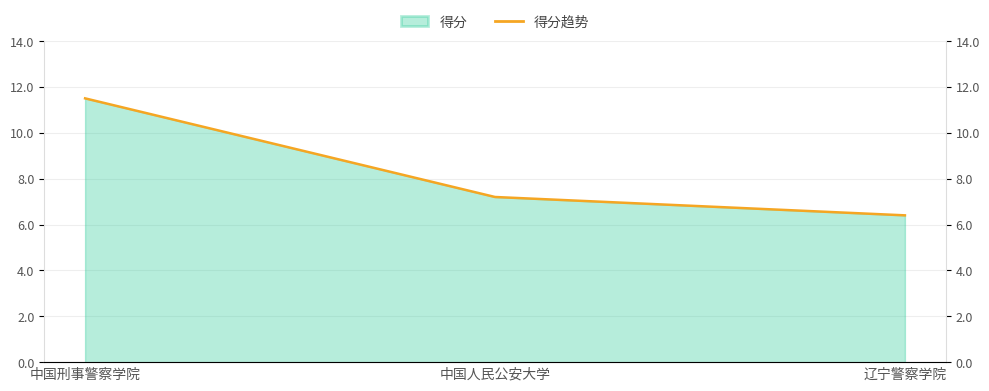

List the labels in order of value, smallest first.

辽宁警察学院, 中国人民公安大学, 中国刑事警察学院